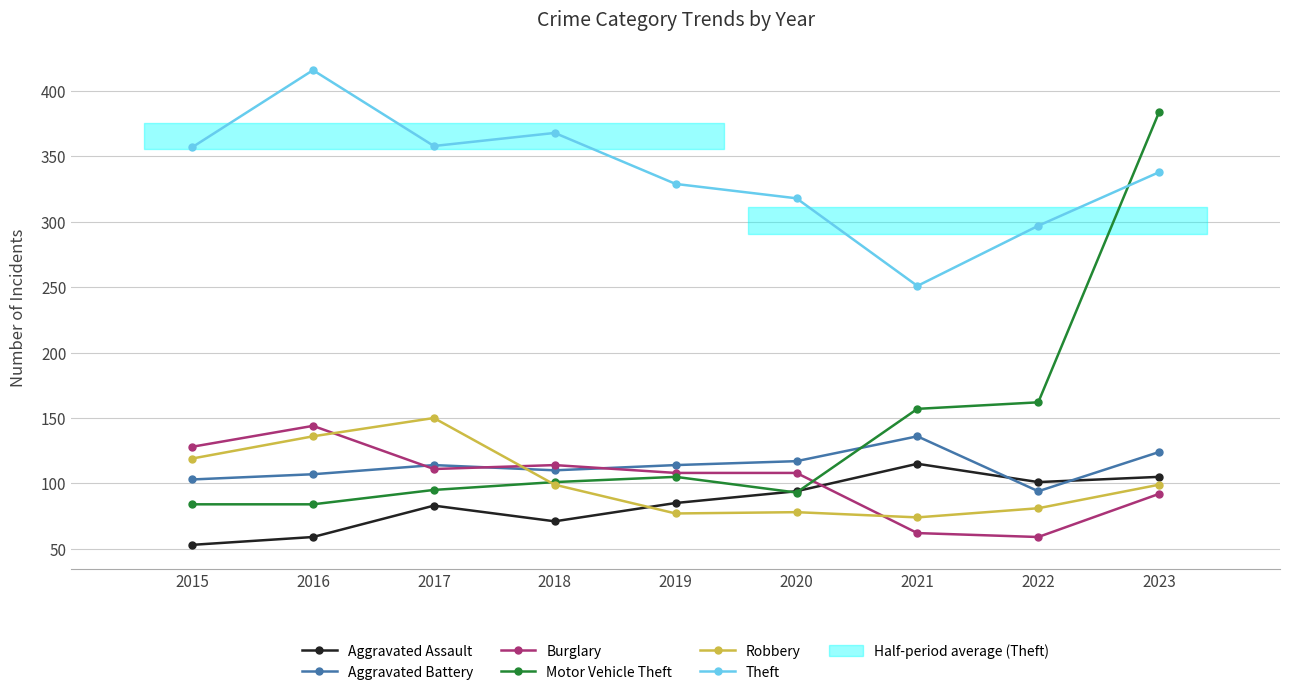

What is the average value of the Aggravated Battery series?

113